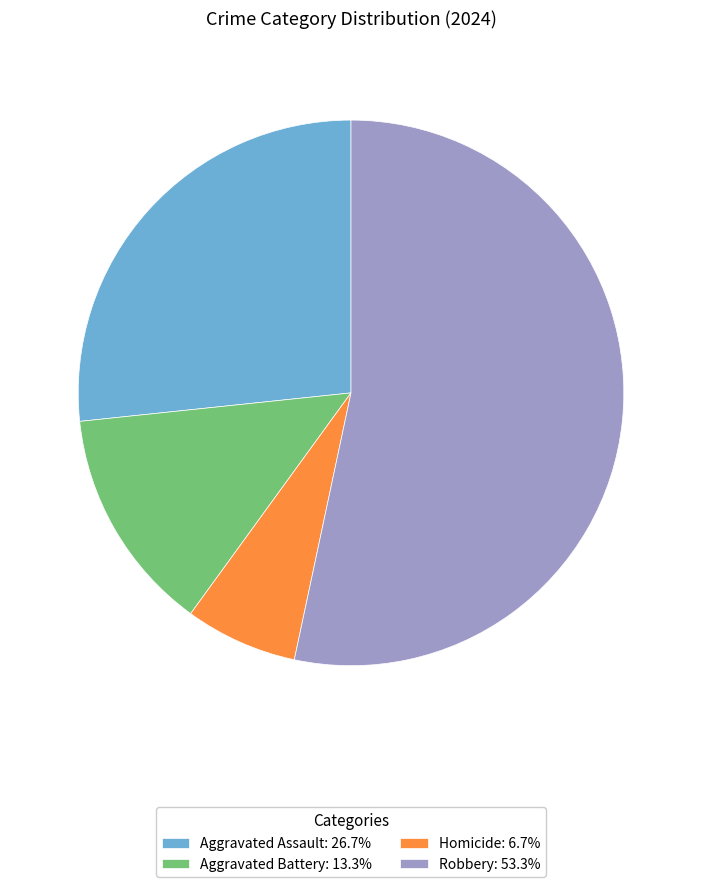

Which slice represents more than half of the pie?

Robbery